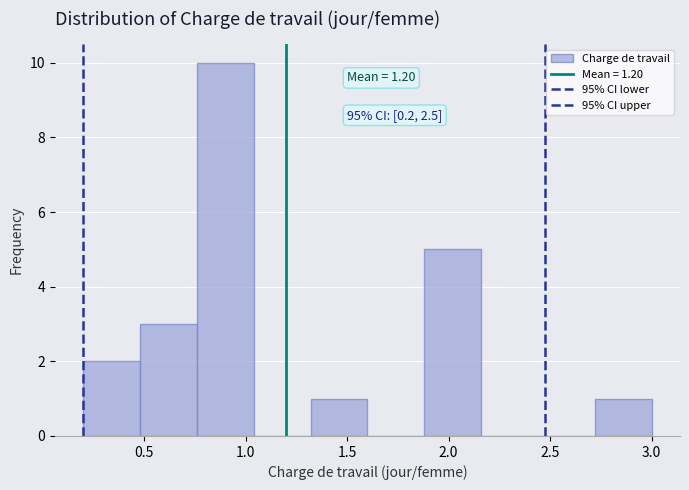

Over which range of the x-axis is the bar tallest?

0.76 to 1.04